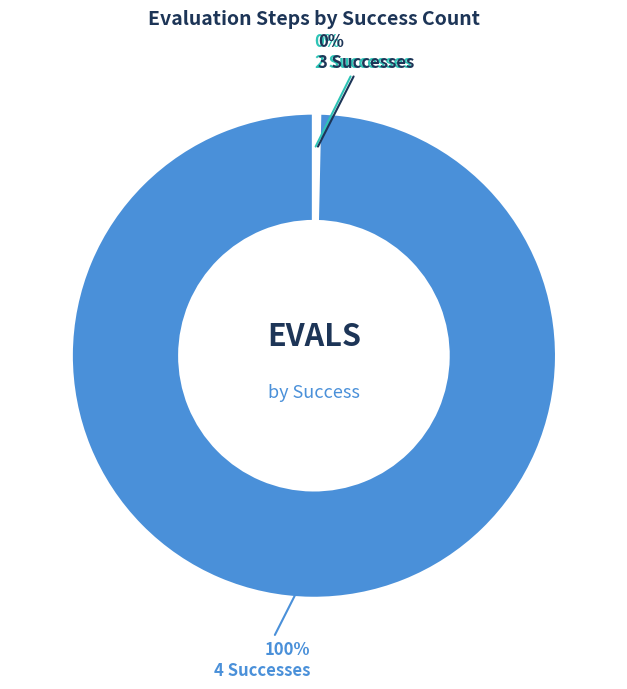

To the nearest percent, what is the average slice percentage?

33%